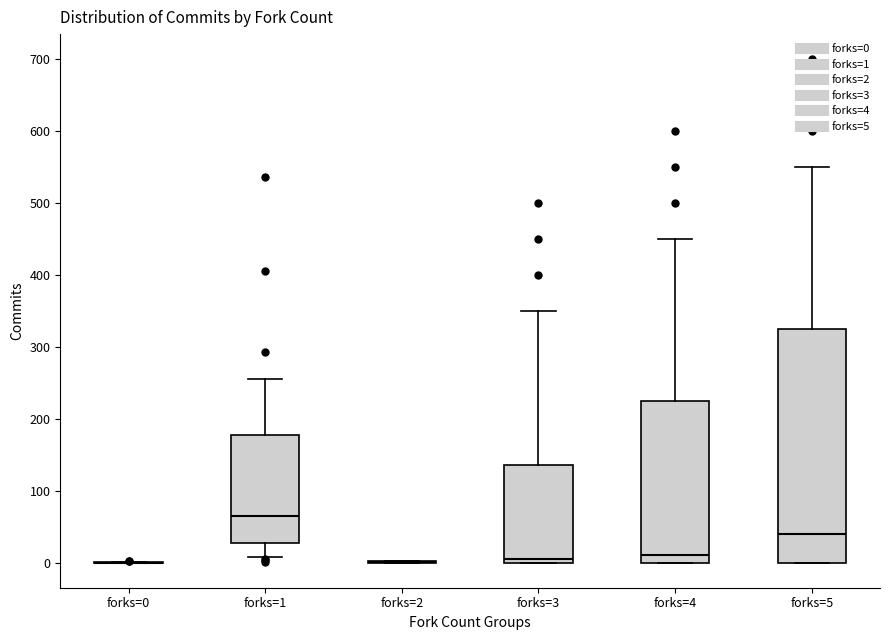

Reading left to right, read every box against the y-axis: the position of its median line, the range the box covers, and the ends of its whiskers. The values are not printed on the chart, so give them approximately, as read against the axis.

forks=0: box collapsed to a line at 0, whiskers 0 to 0
forks=1: median 70, box 30 to 180, whiskers 10 to 260
forks=2: box collapsed to a line at 0, whiskers 0 to 0
forks=3: median 10, box 0 to 140, whiskers 0 to 350
forks=4: median 10, box 0 to 230, whiskers 0 to 450
forks=5: median 40, box 0 to 330, whiskers 0 to 550